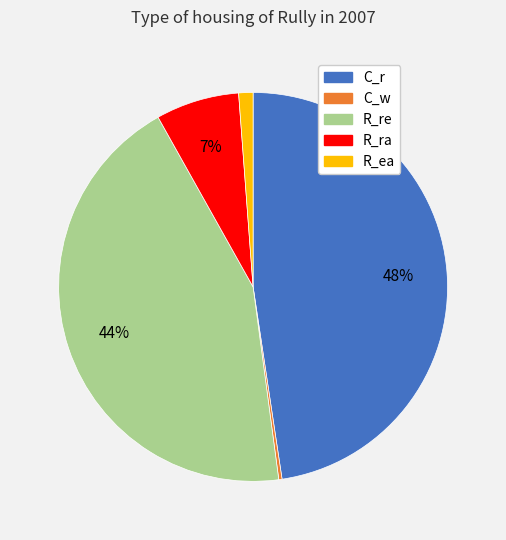

To the nearest percent, what is the average slice percentage?

20%